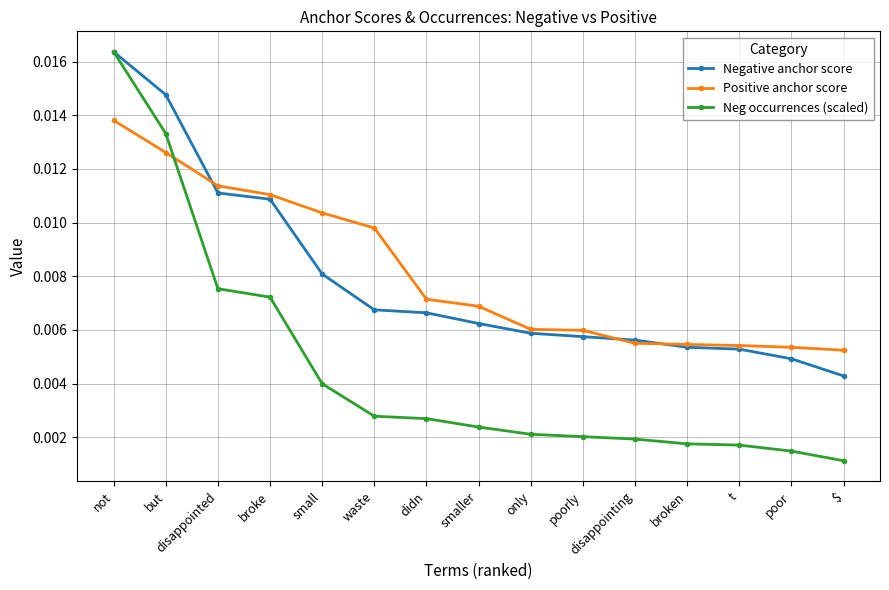

At $, list the series in order from smallest to largest.

Neg occurrences (scaled), Negative anchor score, Positive anchor score